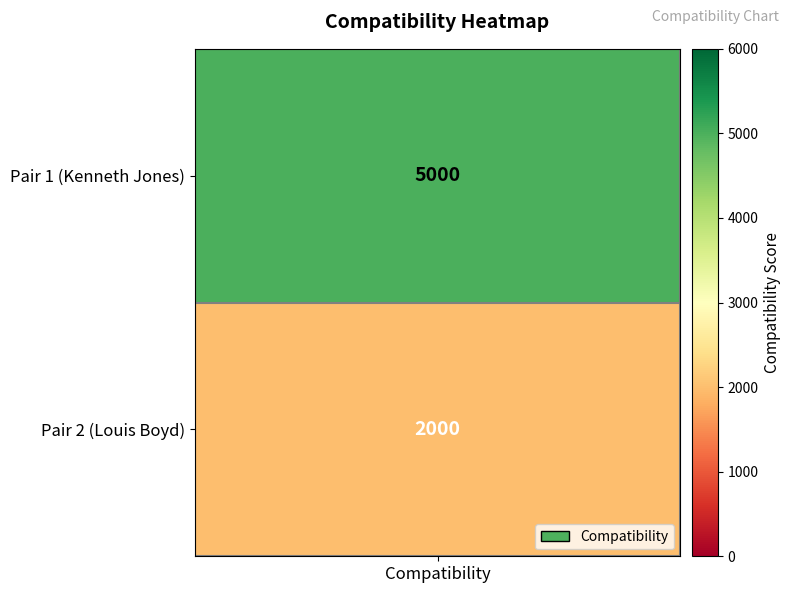

What is the sum of the Louis Boyd values at 1 and 2?

2000